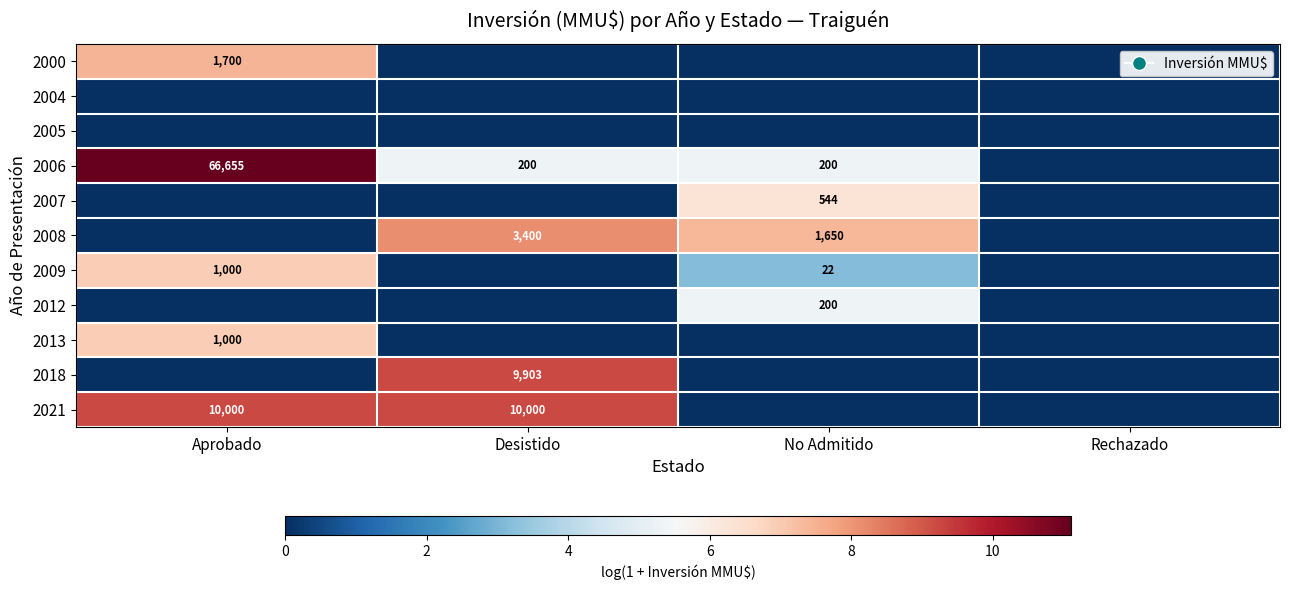

At how many categories does at least one series exceed 2?

3